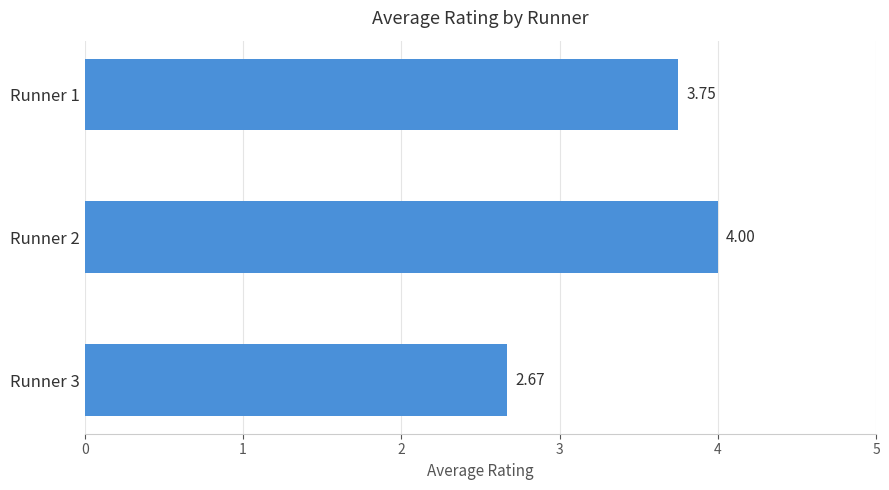

Rank the categories by value from highest to lowest.

Runner 2, Runner 1, Runner 3